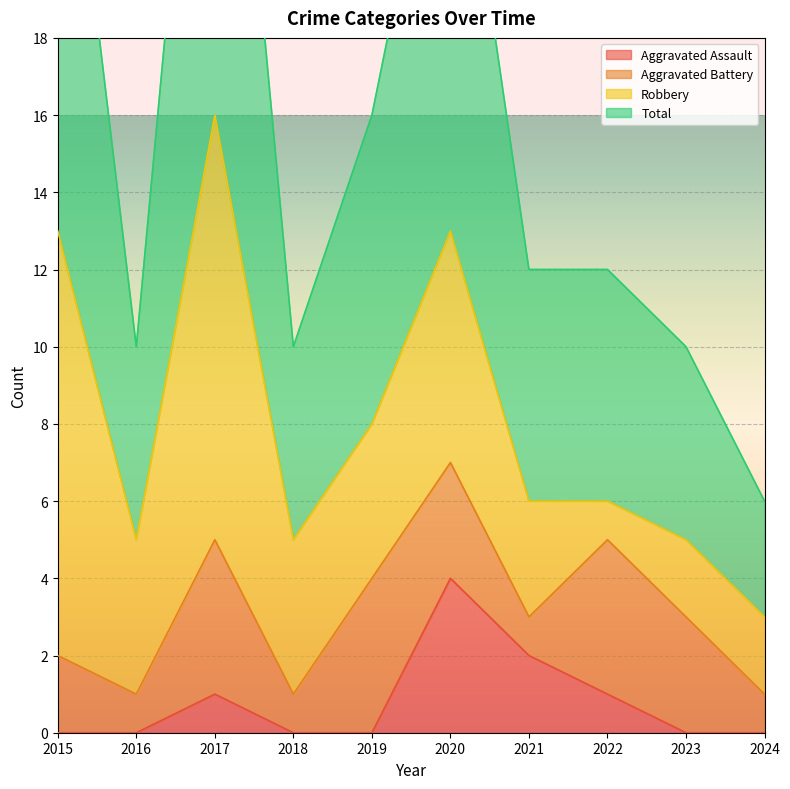

The Aggravated Assault series shows -1 at 2024. True or false?

False